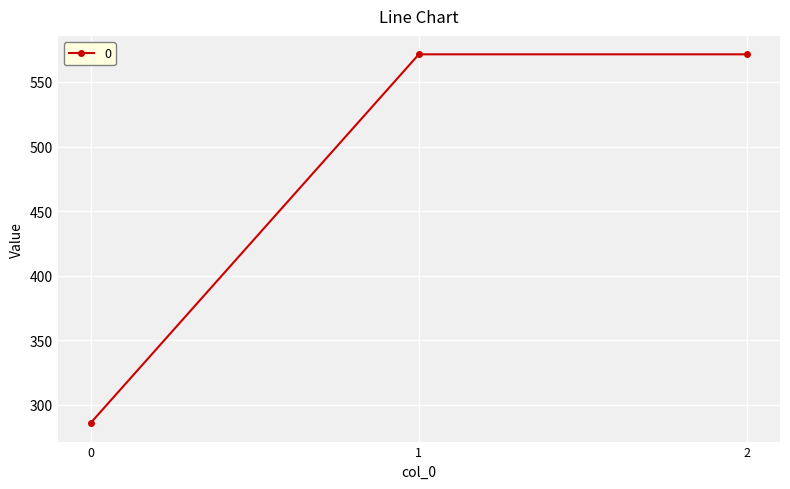

At which label does the data first exceed 571?

1